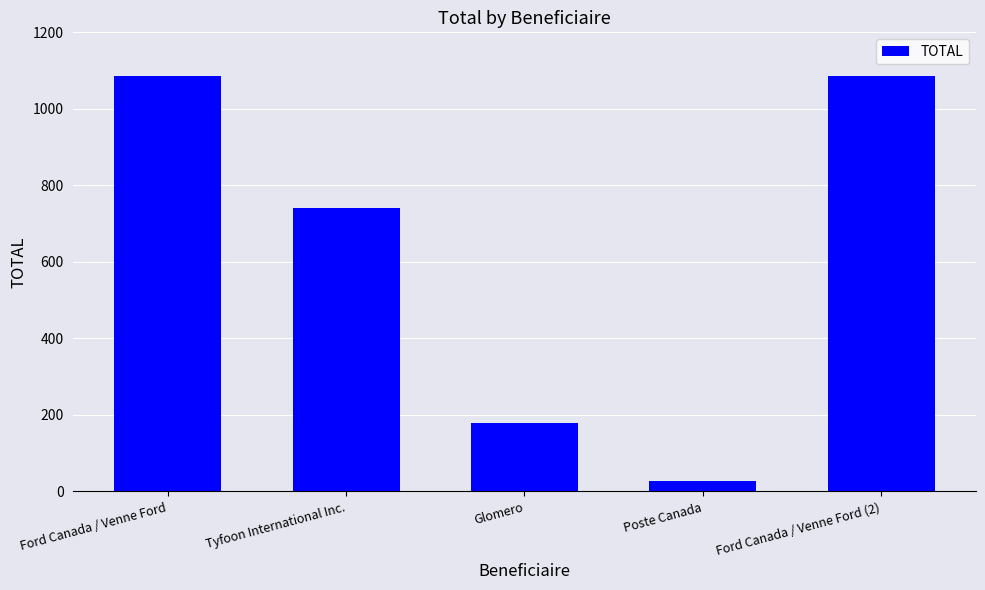

The chart shows a value of 179.3 at Glomero. True or false?

True